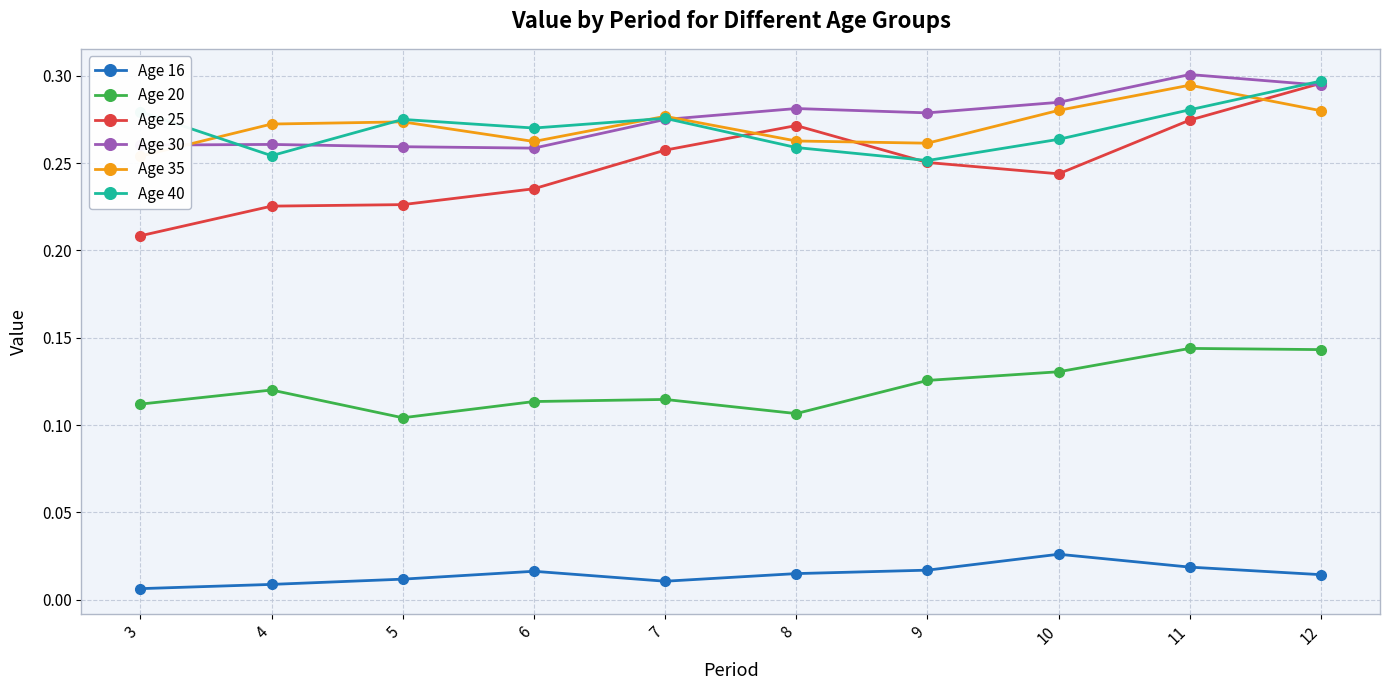

How many times do Age 35 and Age 30 cross each other?

2